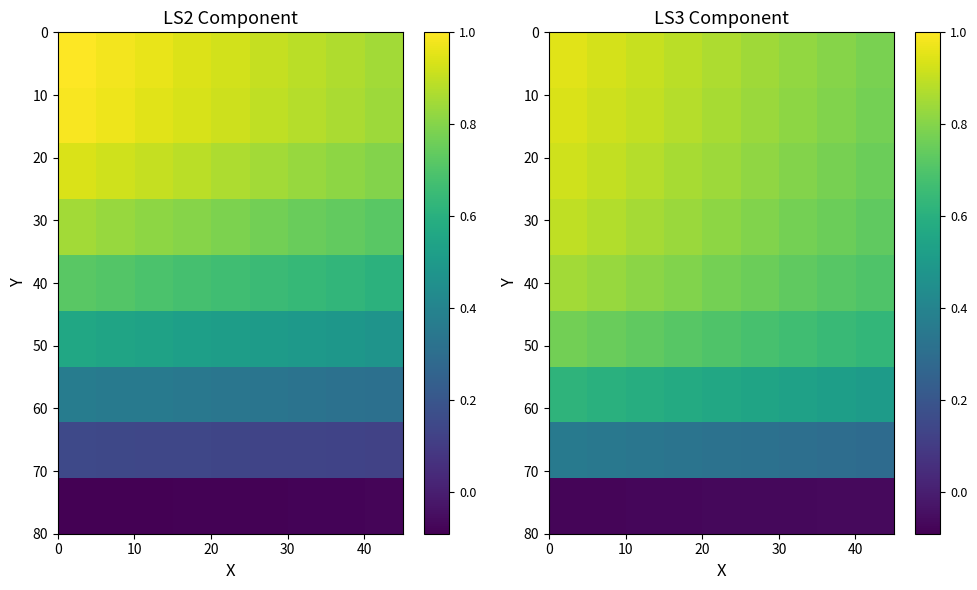

At how many categories does at least one series exceed 0?

9